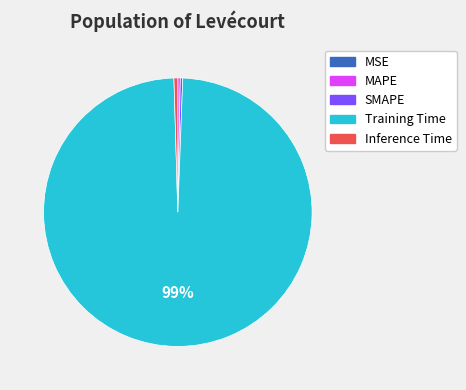

Between MAPE and Training Time, which is larger?

Training Time